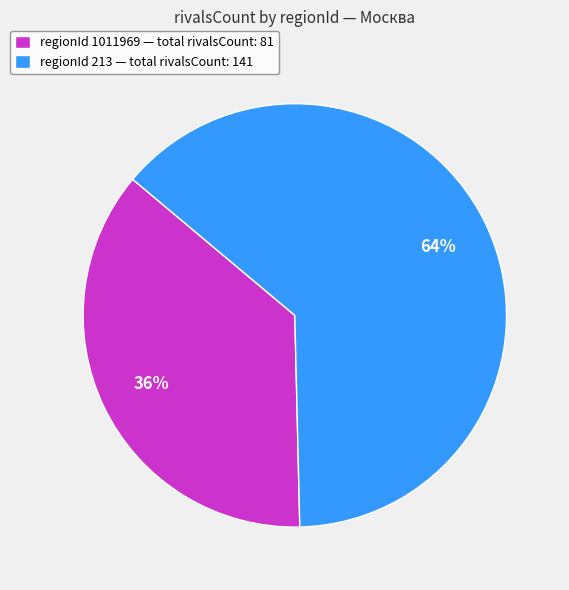

The regionId 1011969 — total rivalsCount: 81 slice represents 36% of the pie. True or false?

True